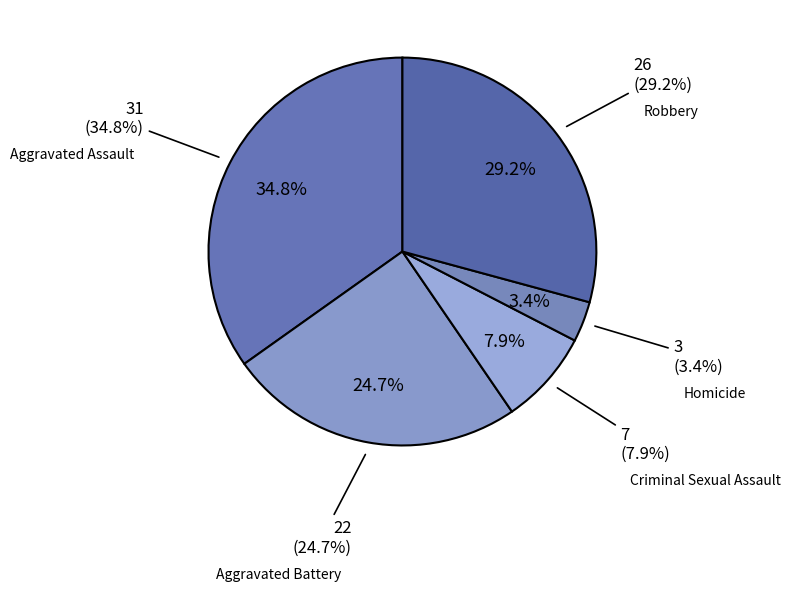

Rank the categories by value from lowest to highest.

Homicide, Criminal Sexual Assault, Aggravated Battery, Robbery, Aggravated Assault